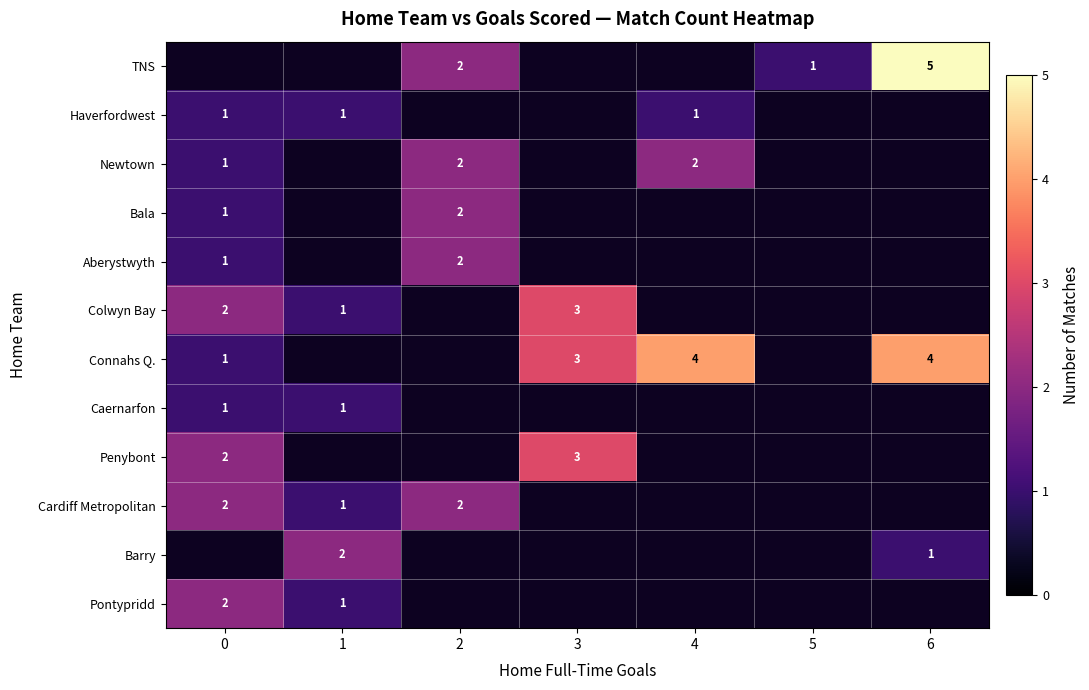

How many data points in Connahs Q. are less than 3?

1